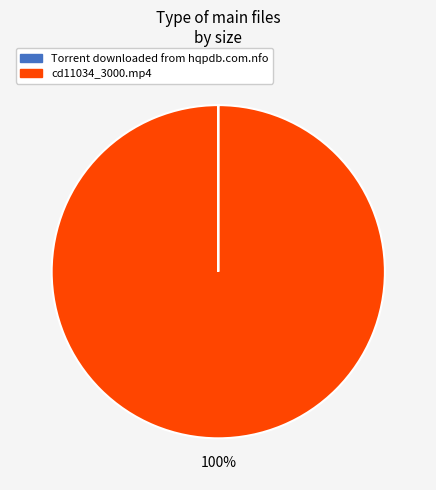

Which category has the biggest portion of the pie?

cd11034_3000.mp4